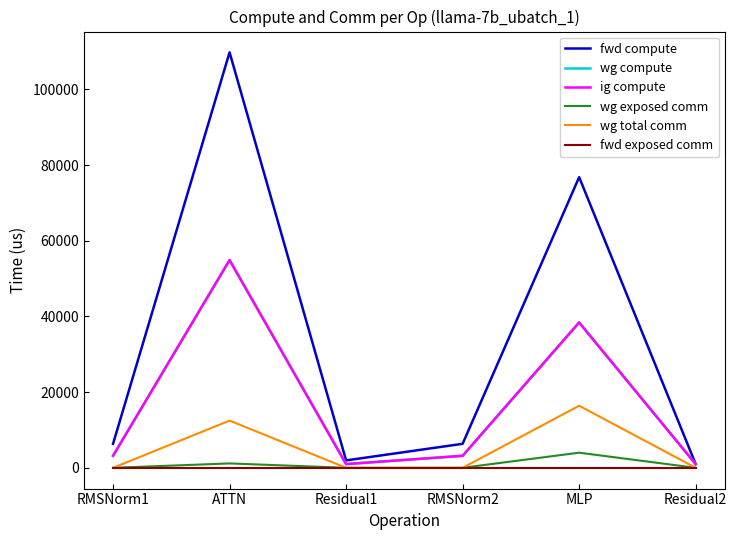

Reading right to left, what are all the values shown in this chart?

fwd compute: Residual2=979.0	MLP=76793.4	RMSNorm2=6341.7	Residual1=1957.9	ATTN=109781.7	RMSNorm1=6341.7
wg compute: Residual2=979.0	MLP=38396.7	RMSNorm2=3170.8	Residual1=979.0	ATTN=54890.9	RMSNorm1=3170.8
ig compute: Residual2=979.0	MLP=38396.7	RMSNorm2=3170.8	Residual1=979.0	ATTN=54890.9	RMSNorm1=3170.8
wg exposed comm: Residual2=0.0	MLP=3997.8	RMSNorm2=0.0	Residual1=0.0	ATTN=1159.3	RMSNorm1=0.0
wg total comm: Residual2=0.0	MLP=16404.2	RMSNorm2=0.0	Residual1=0.0	ATTN=12474.7	RMSNorm1=0.0
fwd exposed comm: Residual2=0.0	MLP=0.0	RMSNorm2=0.0	Residual1=0.0	ATTN=0.0	RMSNorm1=0.0